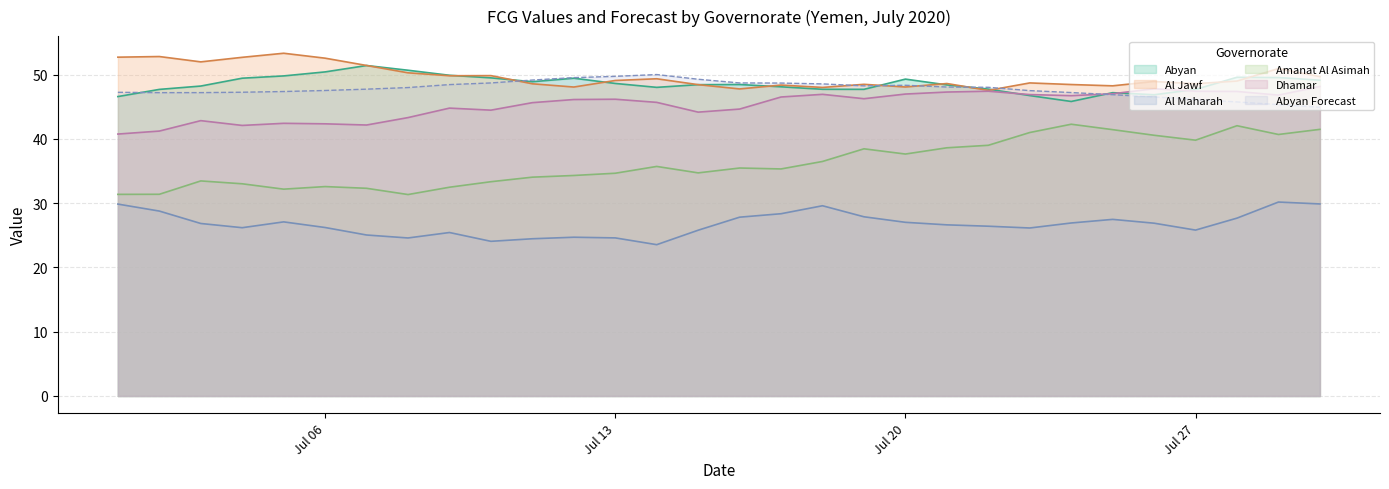

What is the highest value of the Dhamar series?

48.1